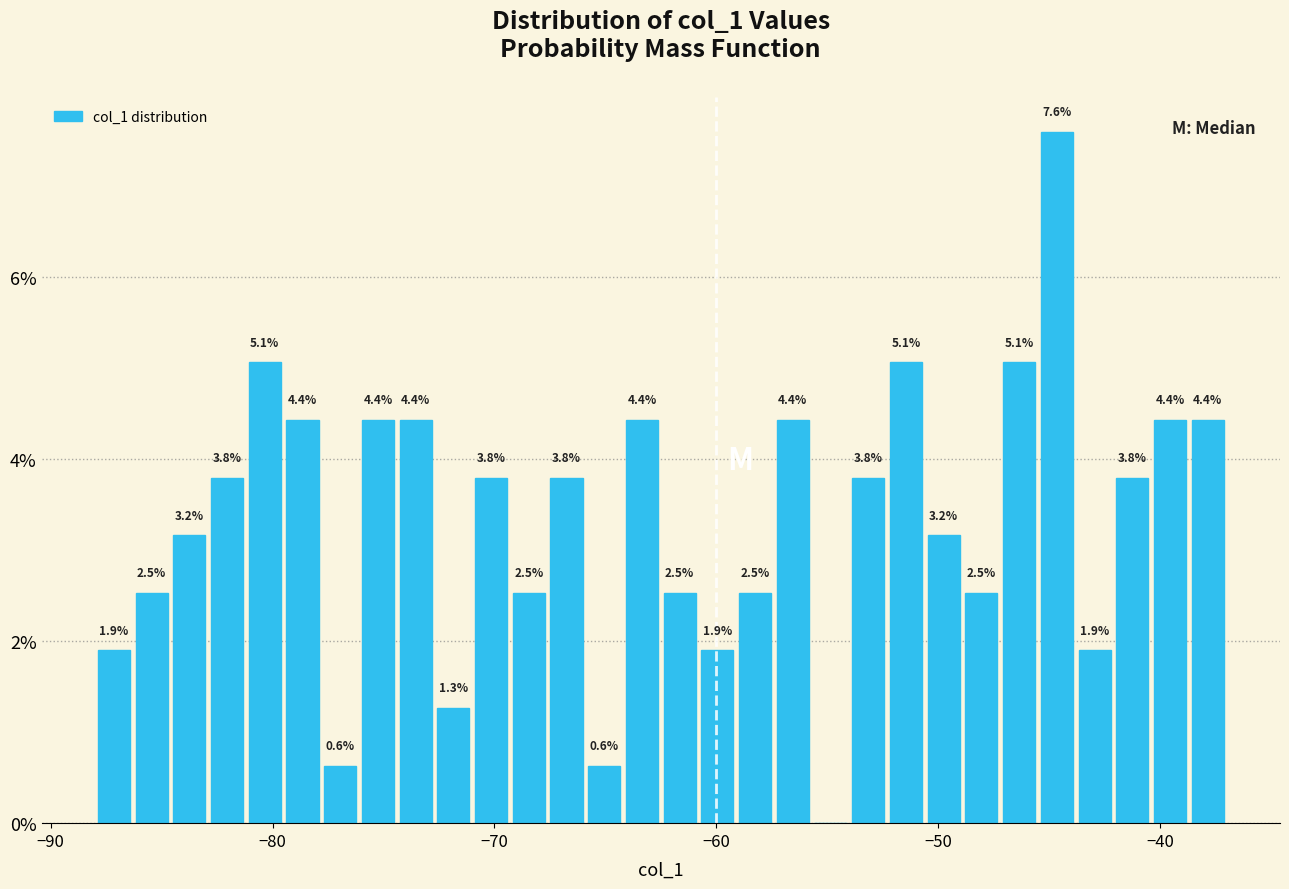

Around what value on the x-axis is the tallest bar? Give the approximate position of its centre, as read against the axis.

-45